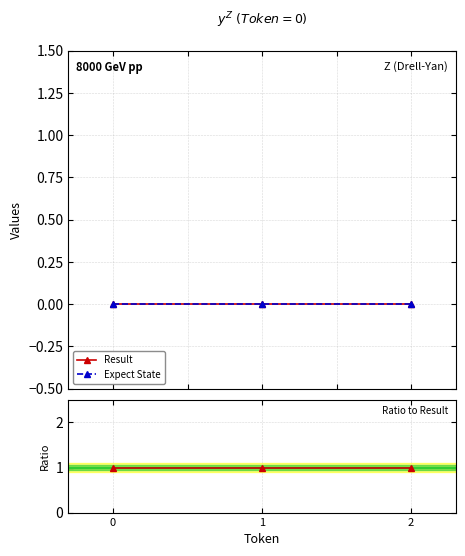

Reading left to right, extract all data points from this chart.

Result: 0	0	0
Expect State: 0	0	0
Result / Expect State: 1	1	1